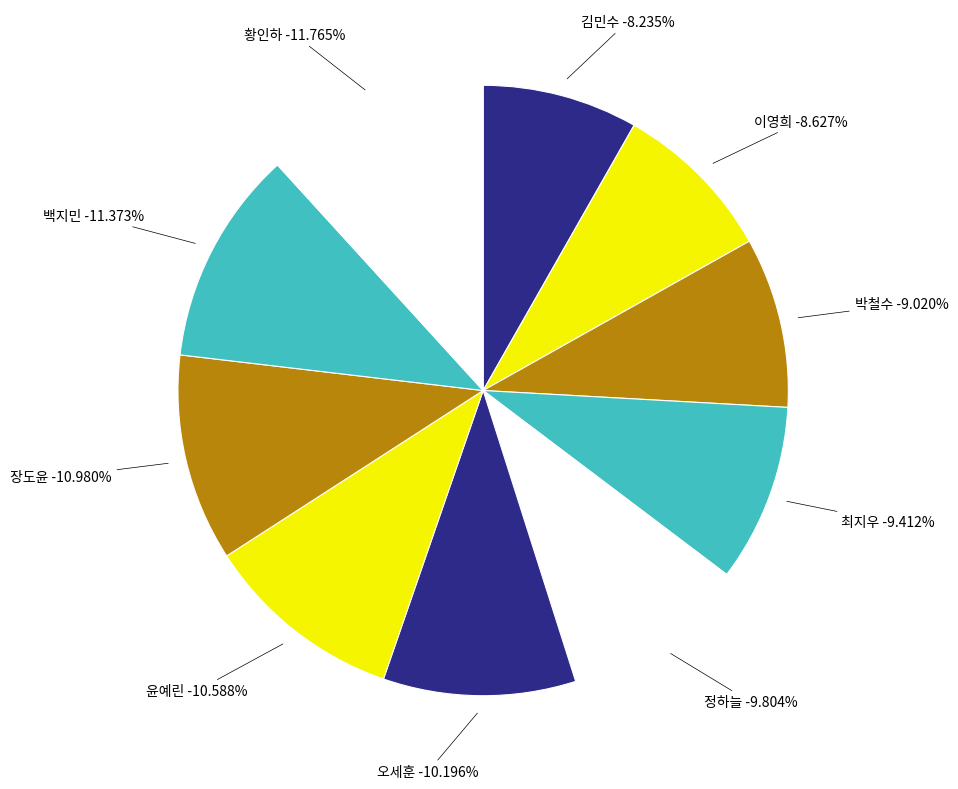

To the nearest percent, what is the difference between the largest and smallest slice percentages?

4%